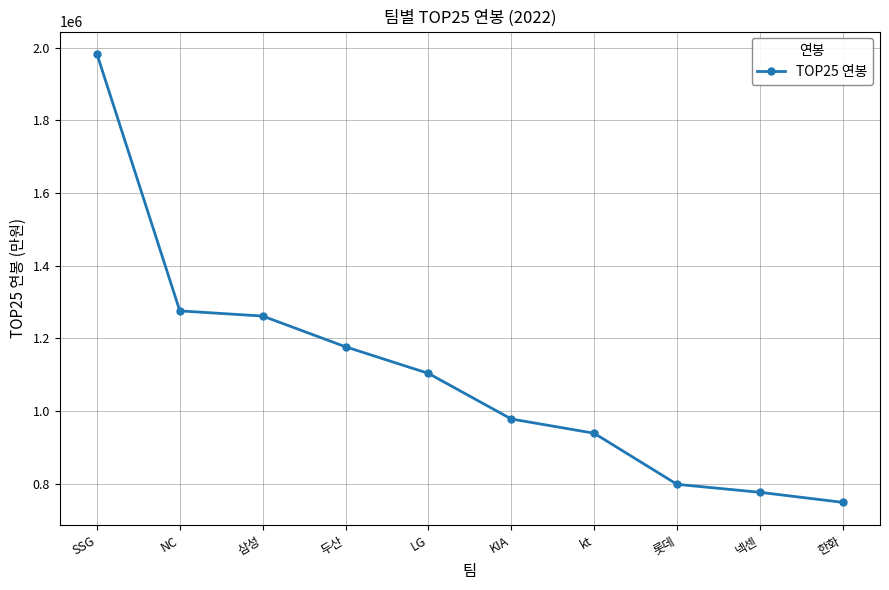

Which has a higher value, kt or LG?

LG